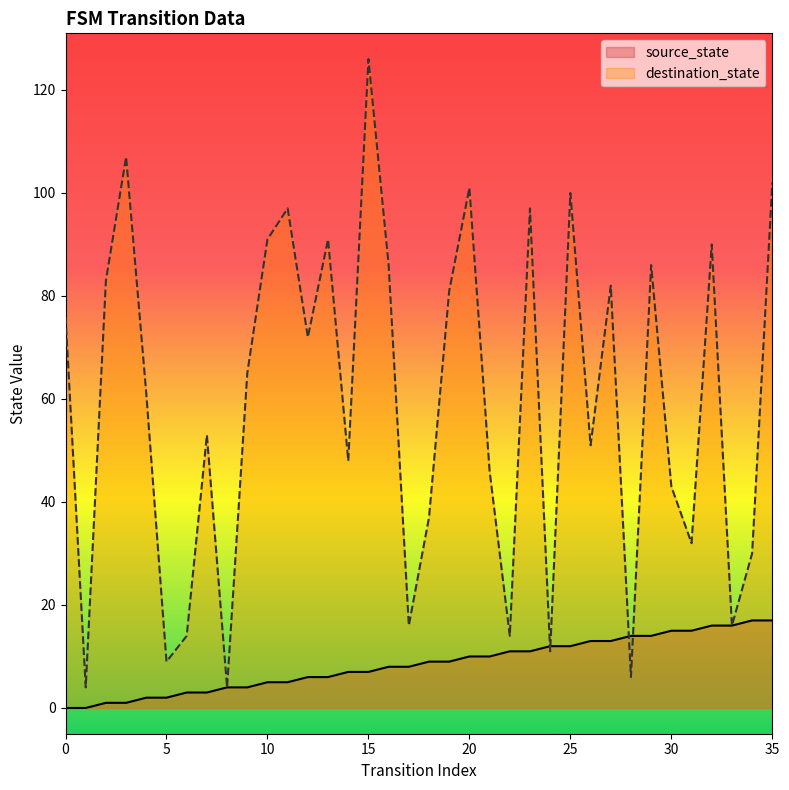

Reading left to right, extract all data points from this chart.

source_state: 0	0	1	1	2	2	3	3	4	4	5	5	6	6	7	7	8	8	9	9	10	10	11	11	12	12	13	13	14	14	15	15	16	16	17	17
destination_state: 76	4	83	107	61	9	14	53	4	65	91	97	72	91	48	126	86	16	37	81	101	46	14	97	11	100	51	82	6	86	43	32	90	16	30	102